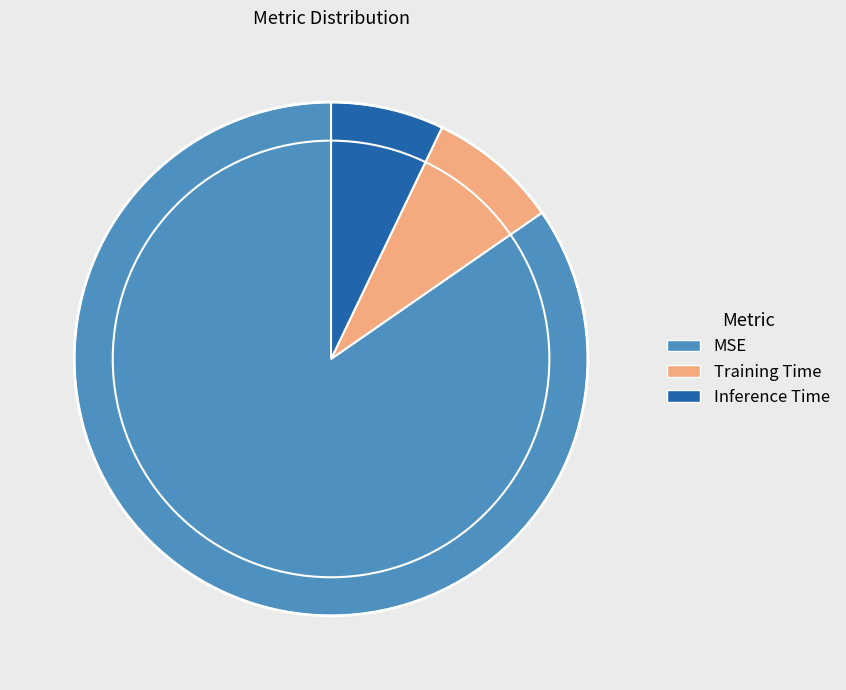

Which has a higher value, MSE or Inference Time?

MSE